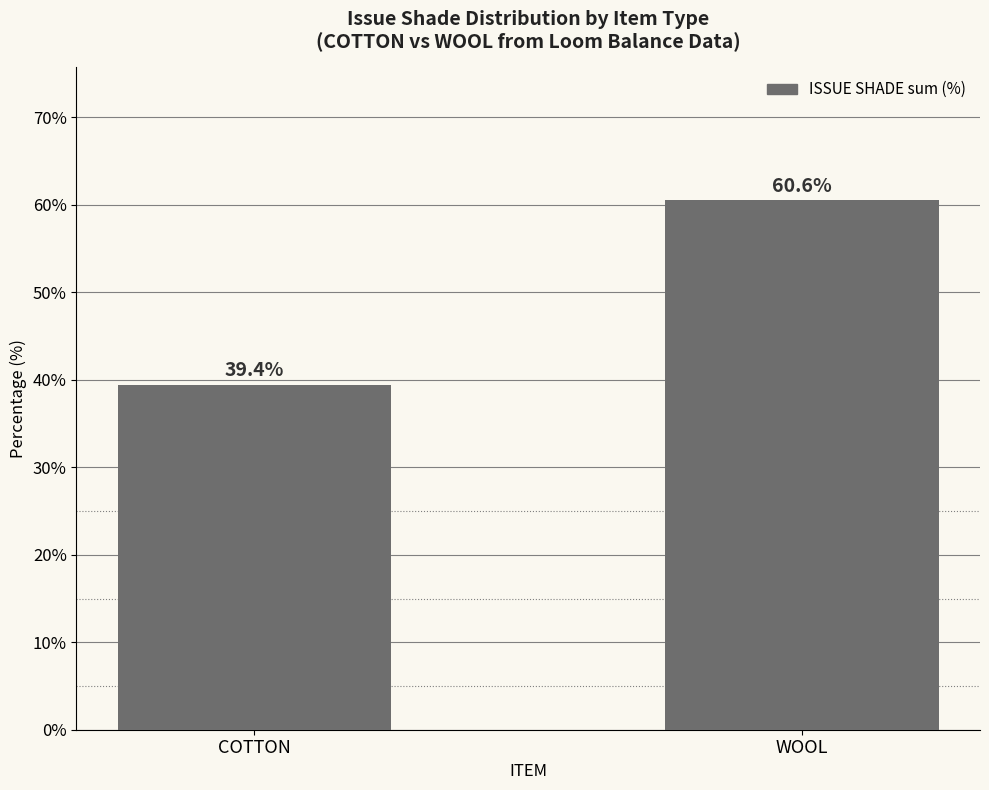

What is the label of the 1st bar from the left?

COTTON